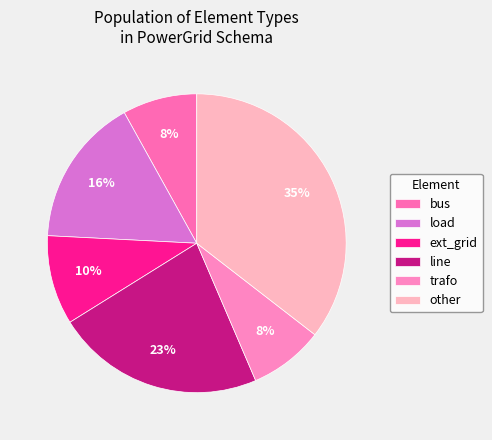

Combined, what portion of the pie is trafo and load?

24.2%